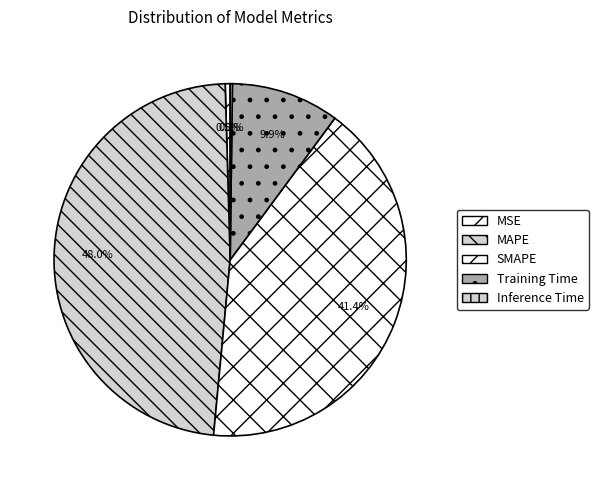

What is the change in value from MSE to MAPE?

+0.3